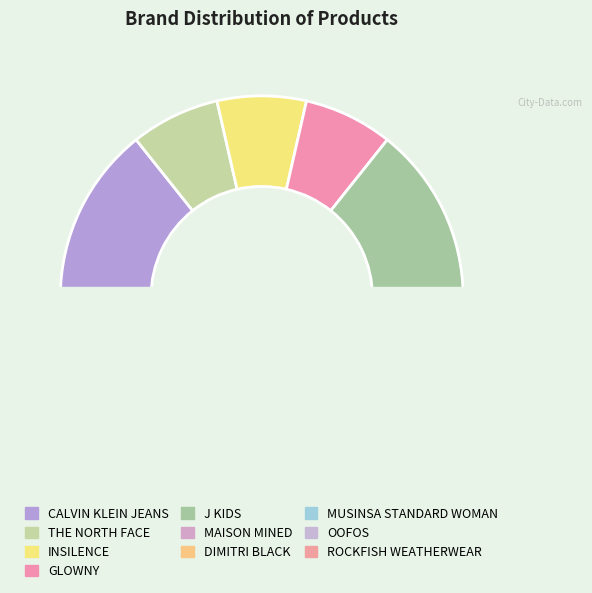

Is it true that ROCKFISH WEATHERWEAR is 16% of the pie?

False